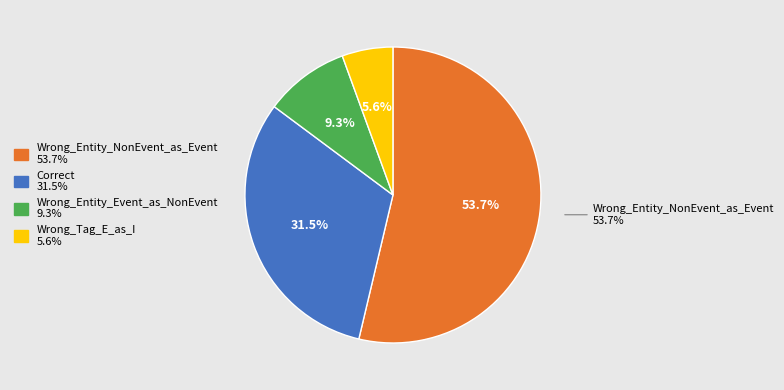

What is the majority slice?

Wrong_Entity_NonEvent_as_Event